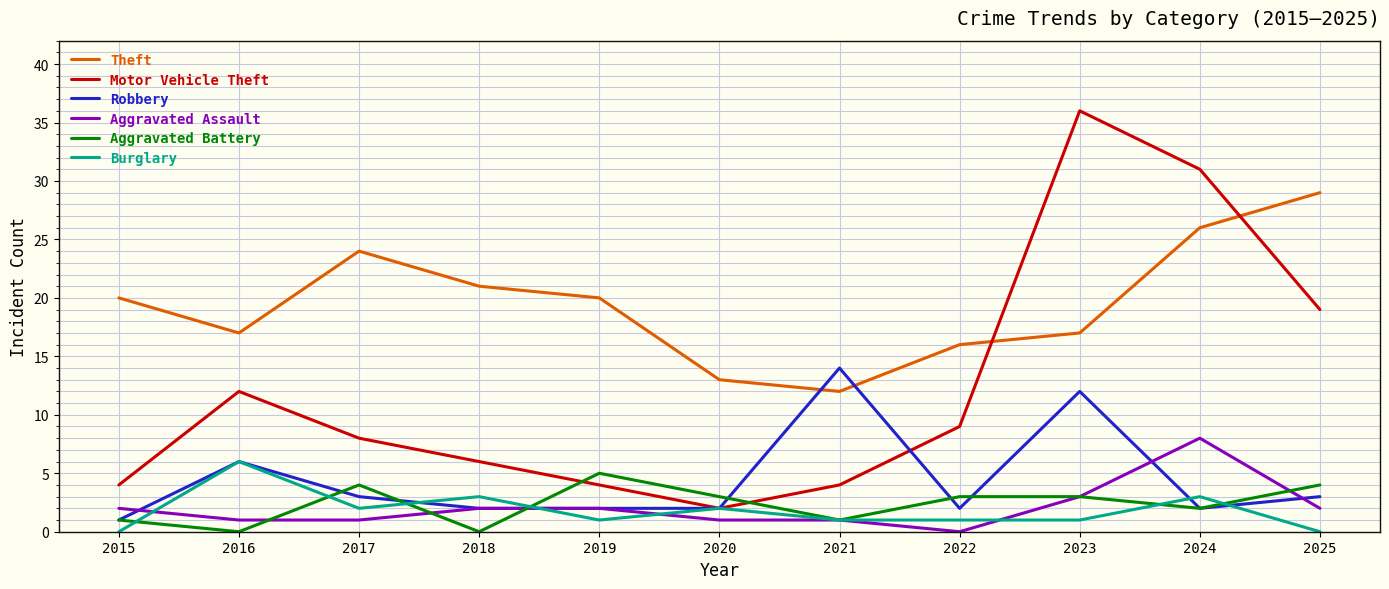

List the series in order of their peak value, lowest first.

Aggravated Battery, Burglary, Aggravated Assault, Robbery, Theft, Motor Vehicle Theft